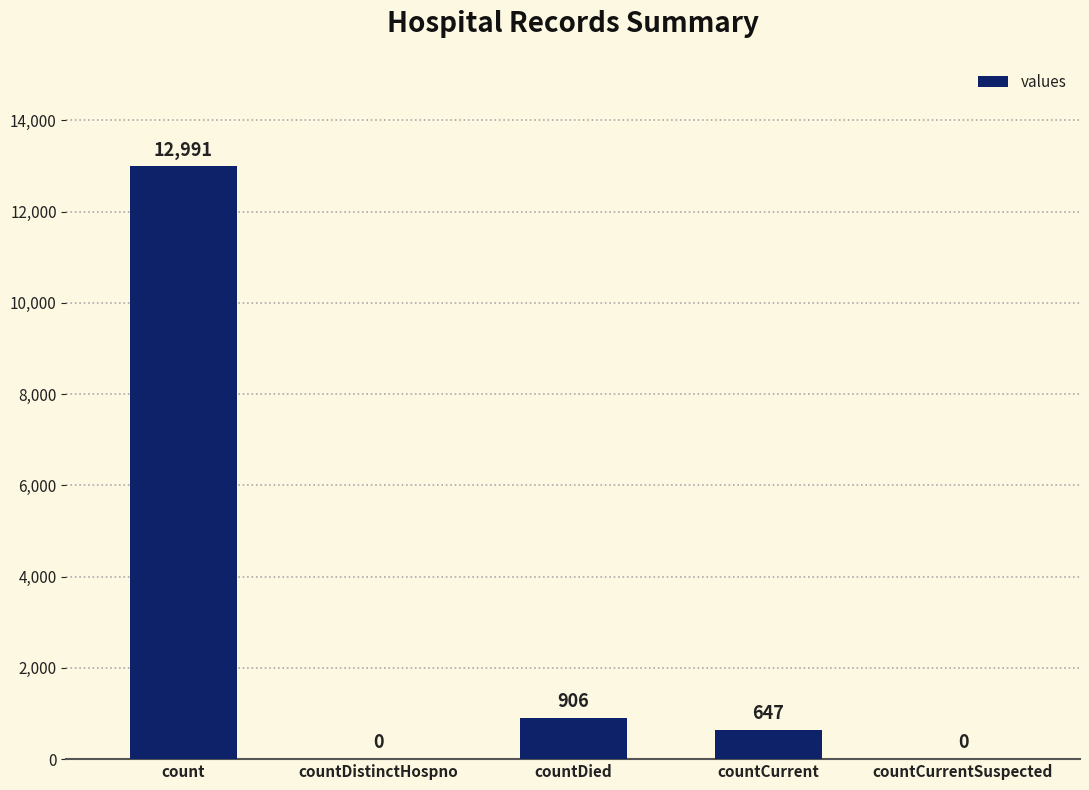

What is the sum of the values at countCurrentSuspected and countCurrent?

647